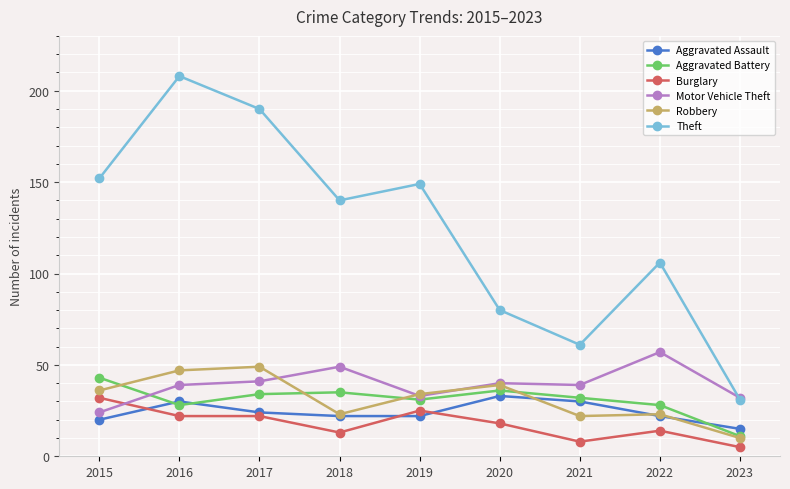

True or false: Burglary has more than 1 points higher than both neighbors.

True